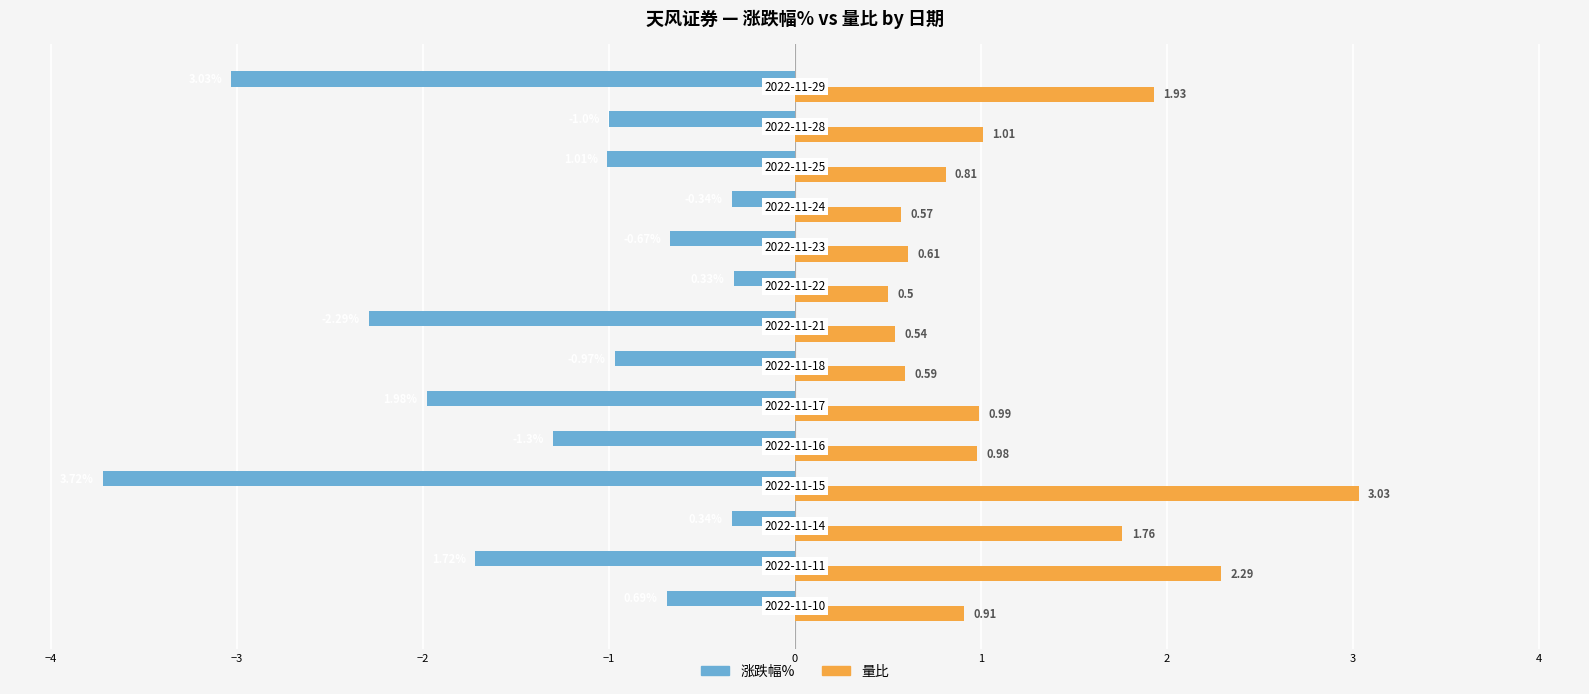

Rank the series by their maximum value, from highest to lowest.

量比, 涨跌幅%